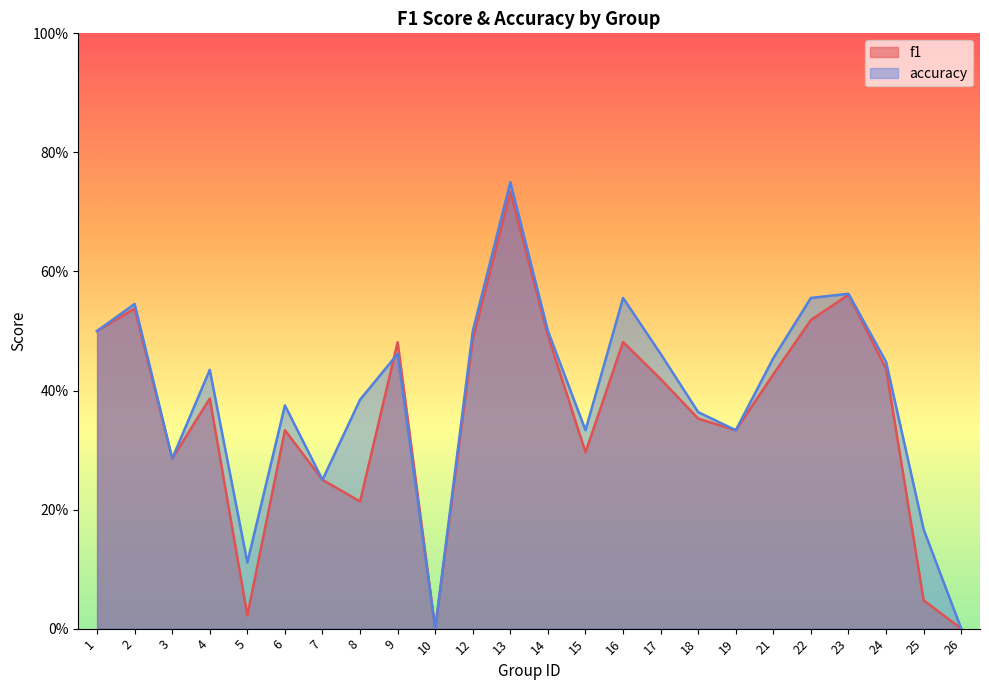

What is the difference between the f1 values at 9 and 5?

0.5